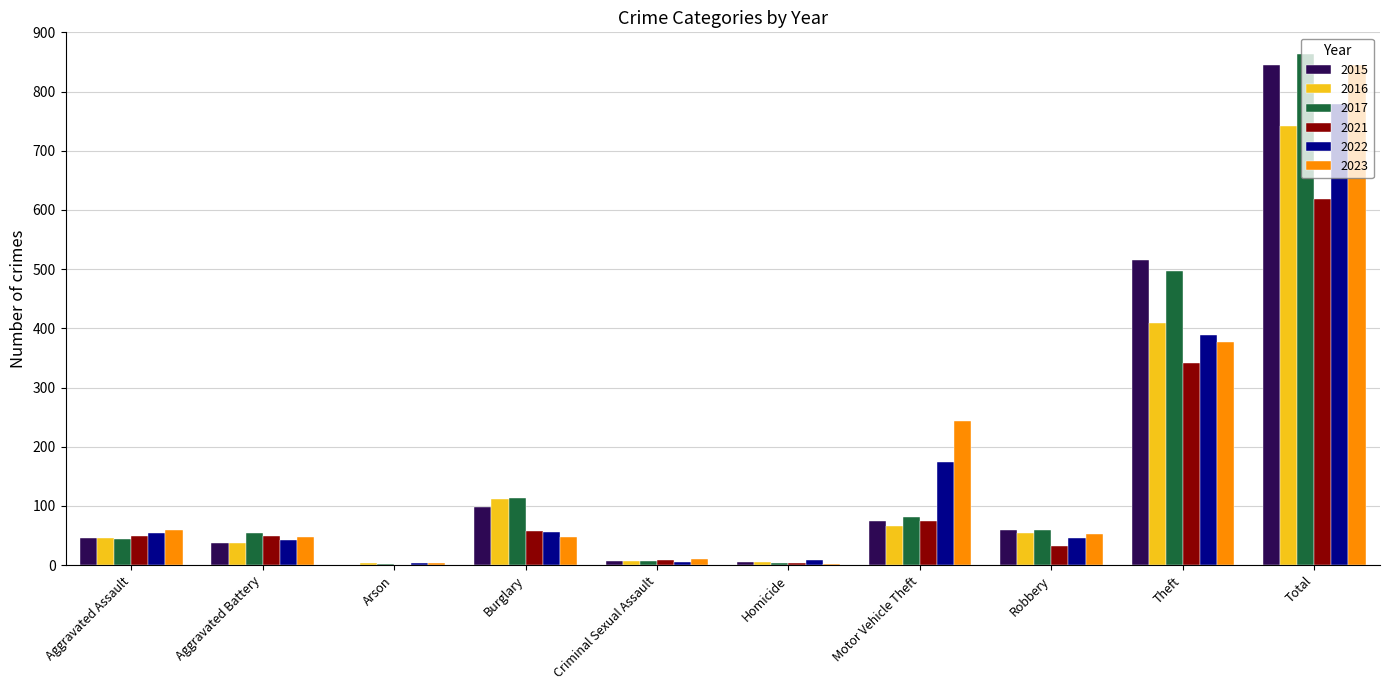

At which category is the sum across all series the highest?

Total